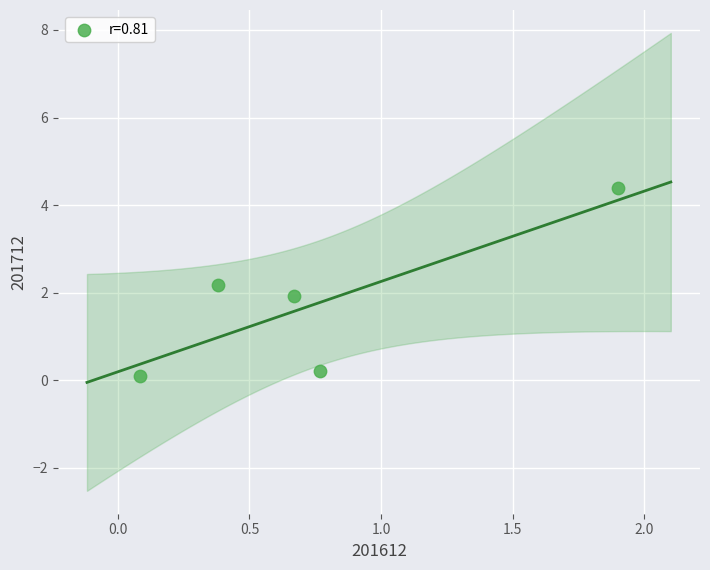

What is the average Y value?

1.8